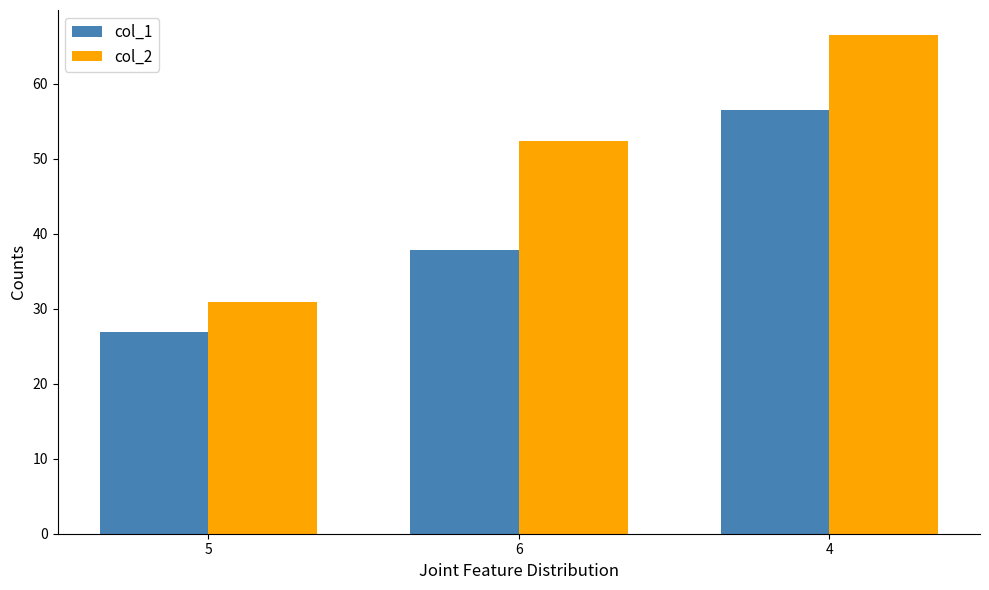

The value of col_2 at 4 is 66.5. True or false?

True